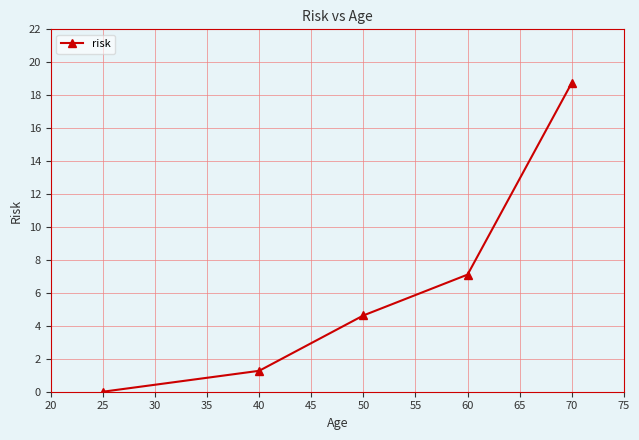

Rank the categories by value from highest to lowest.

70, 60, 50, 40, 25